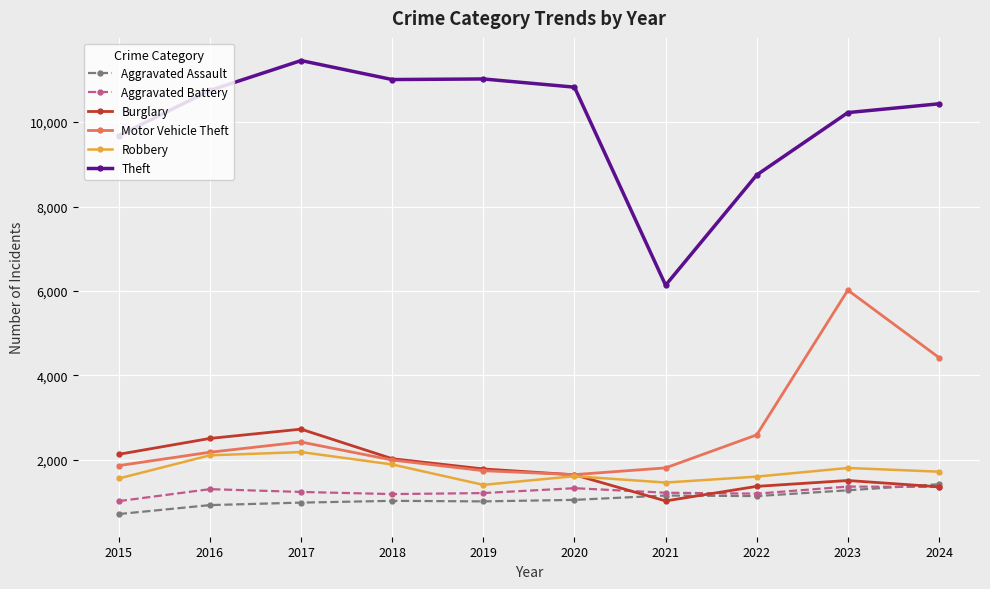

Which series has the largest total across all categories?

Theft